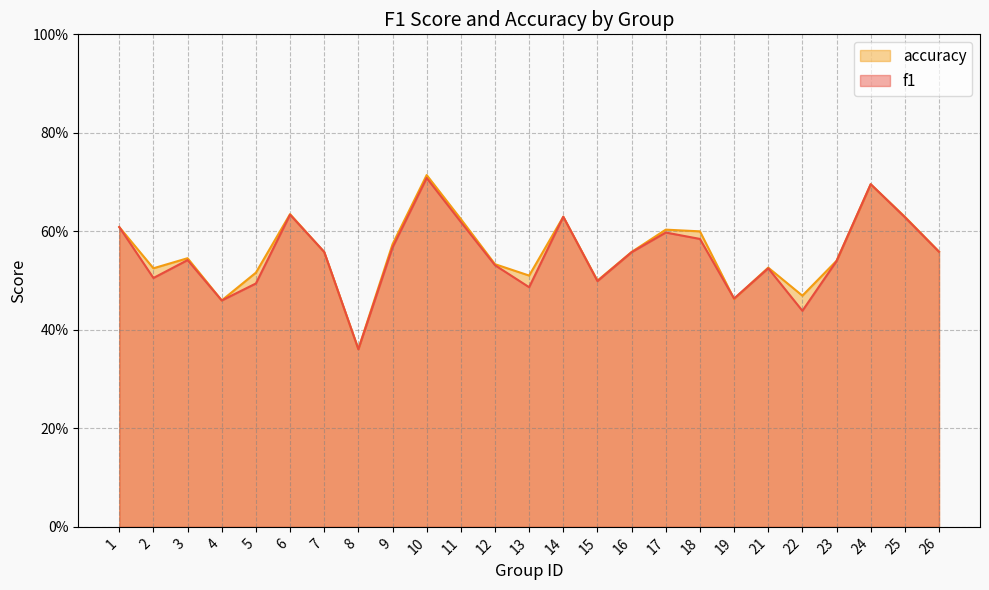

True or false: accuracy has more than 0 interior local peaks.

True